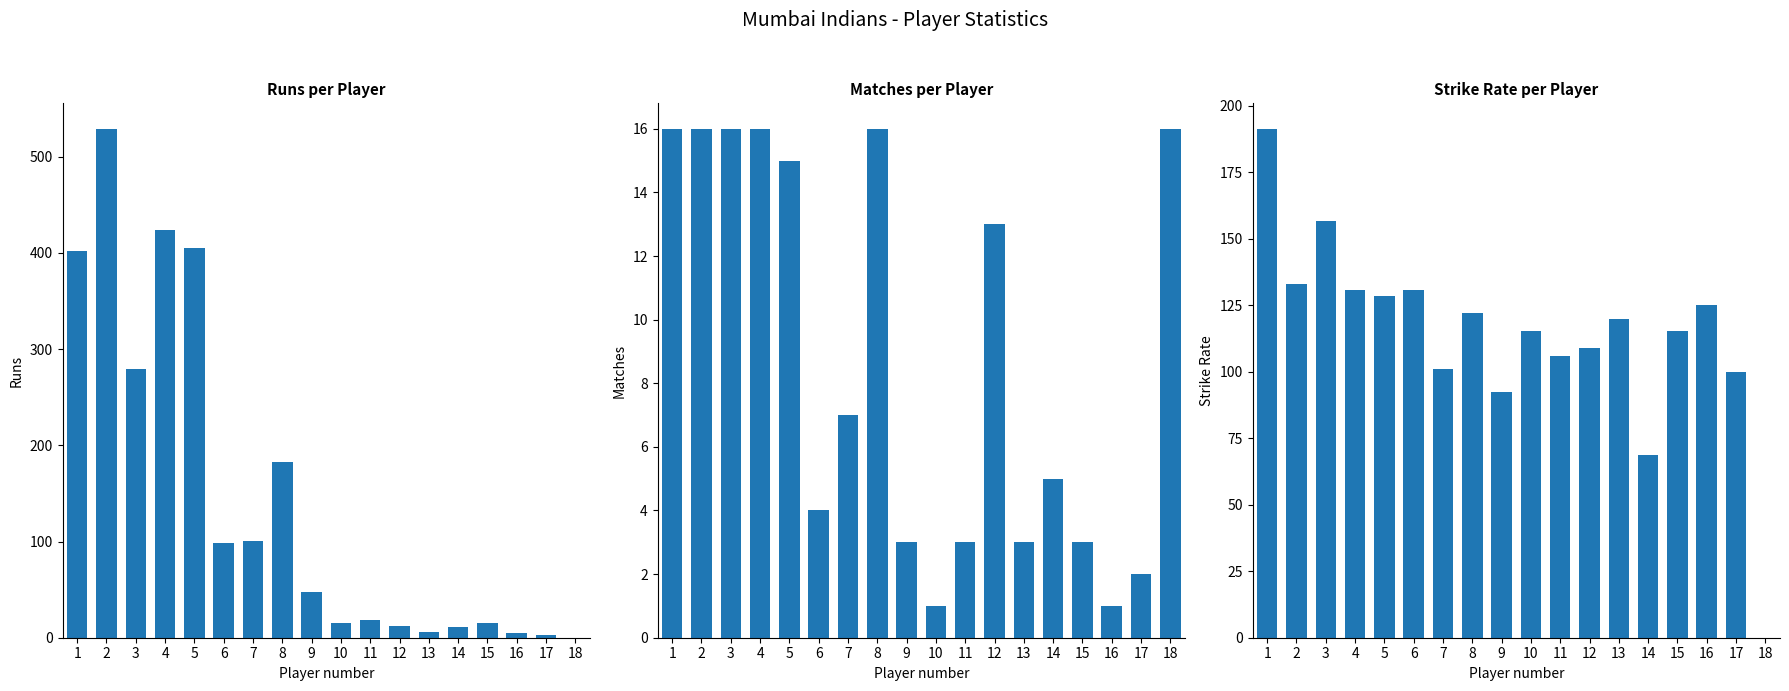

The value of Mat at 16 is 0.4. True or false?

False